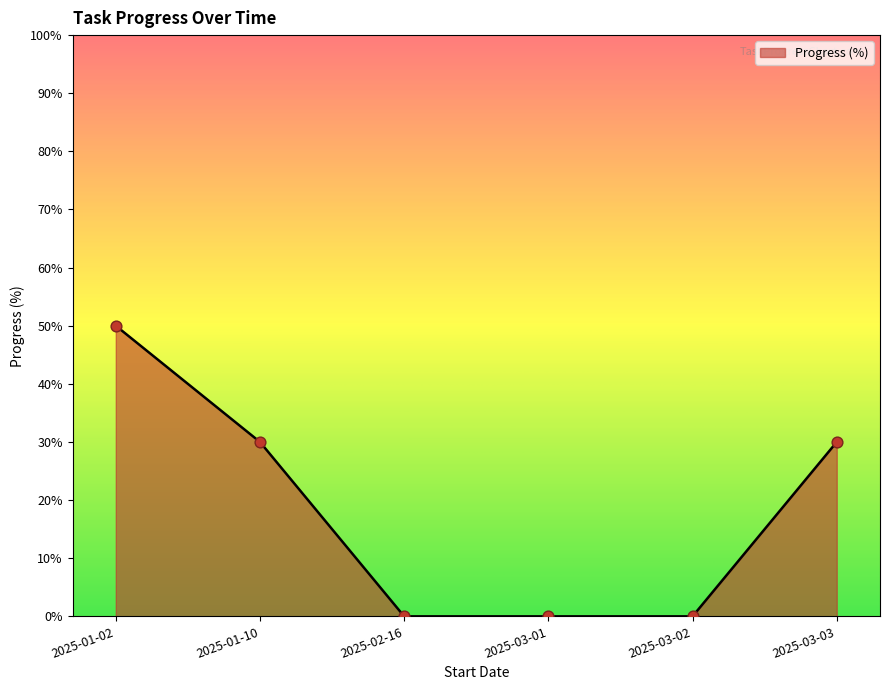

What is the change in value from 2025-01-10 to 2025-03-01?

-30